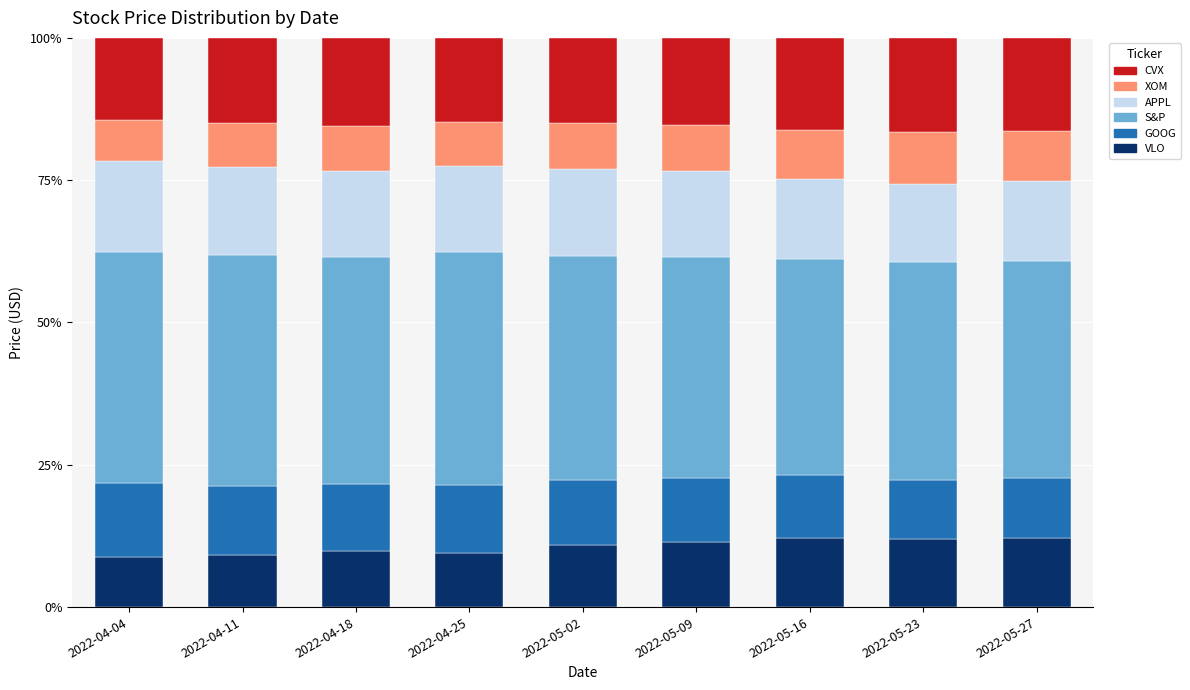

What is the difference between the maximum and second lowest values in the VLO series?

2.9